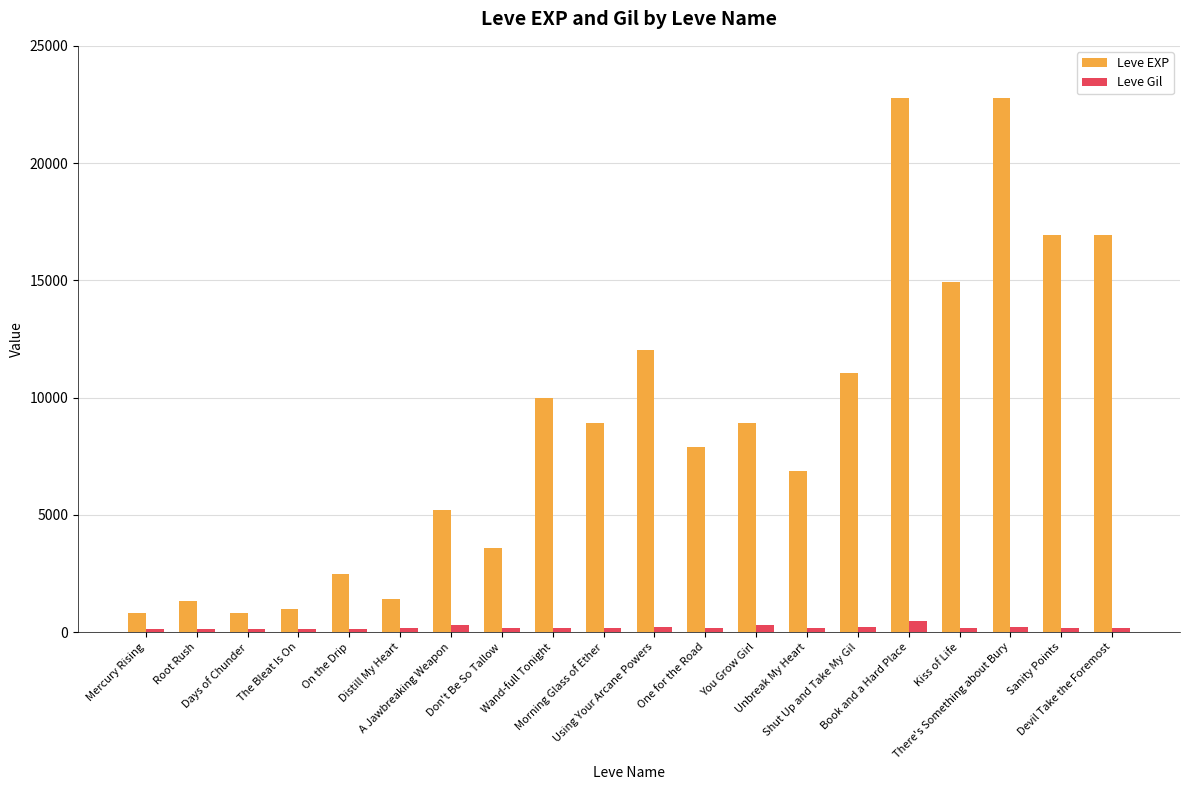

What is the total value across all series at Devil Take the Foremost?

17094